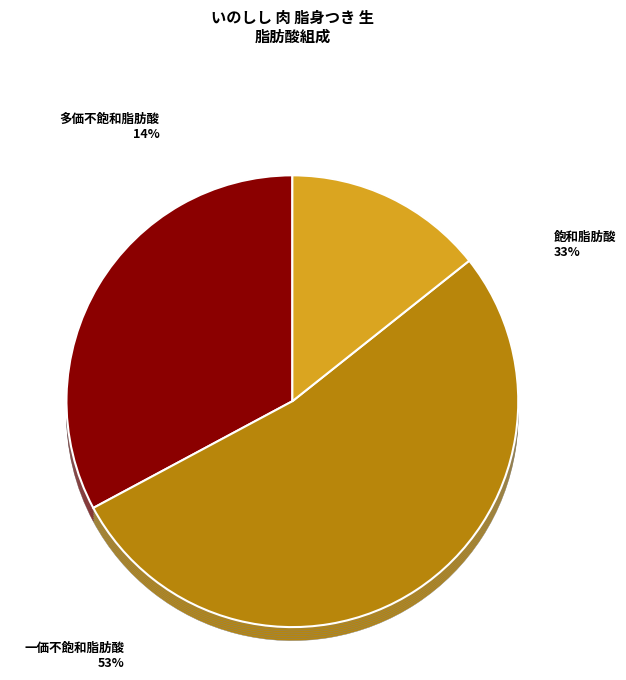

Count the number of slices in the pie.

3